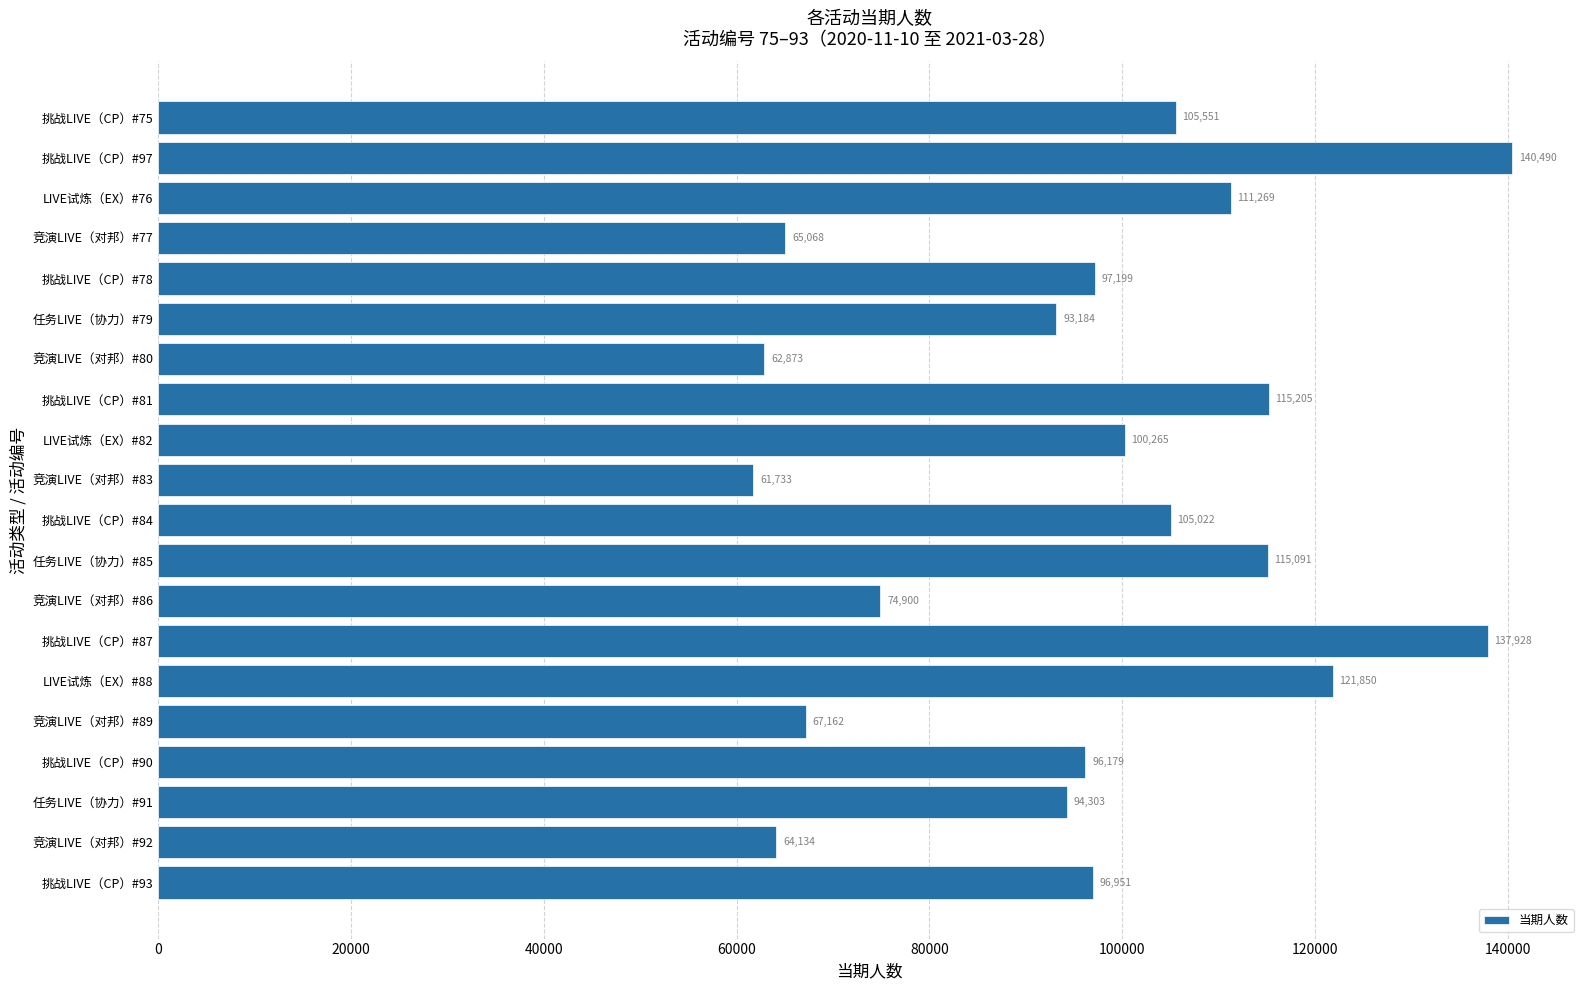

Approximately how many times larger is the value at 挑战LIVE（CP）#97 compared to 挑战LIVE（CP）#84?

1.3